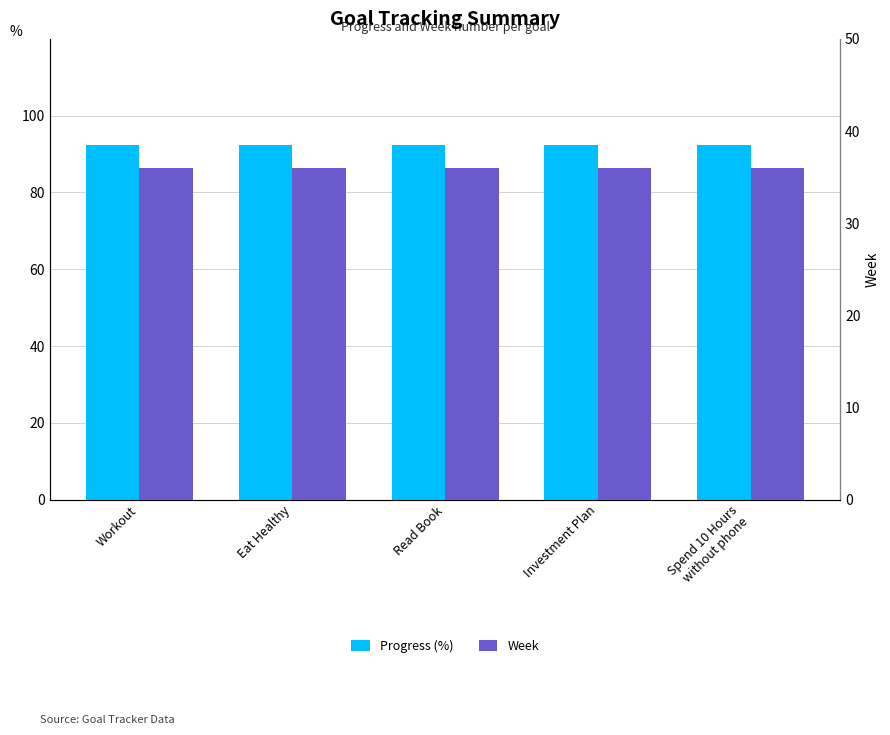

Is it true that Week equals 8.4 at Read Book?

False